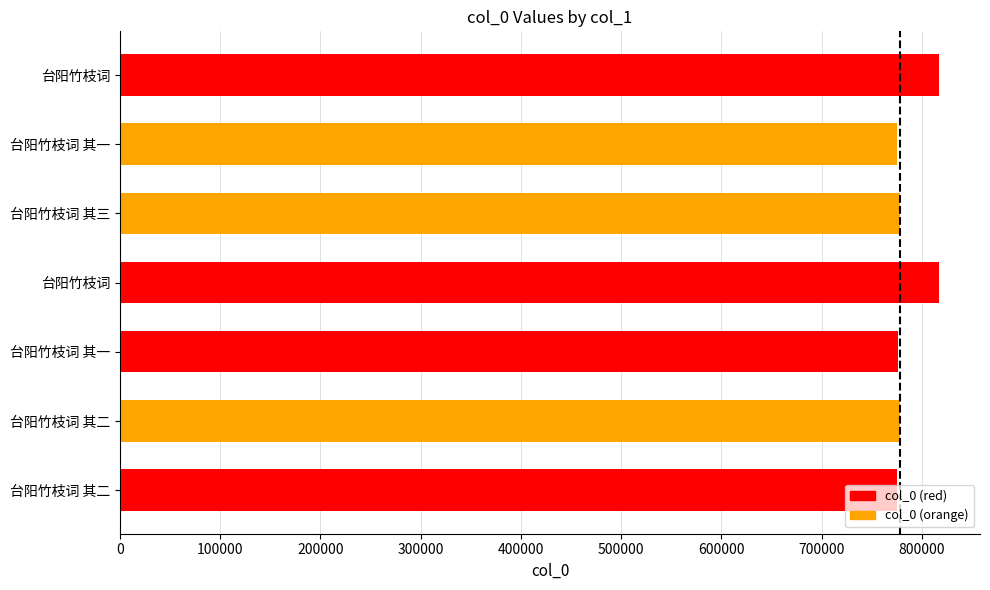

What is the sum of all values?

5517403